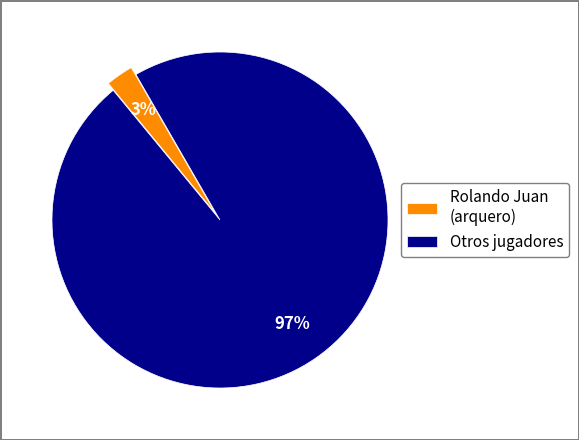

Does any single category account for the majority?

Yes